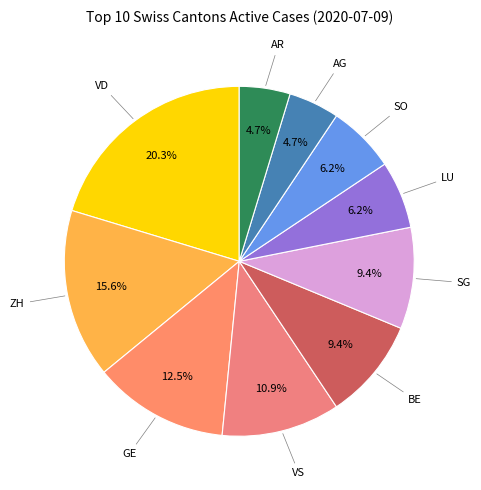

Count the number of slices in the pie.

10